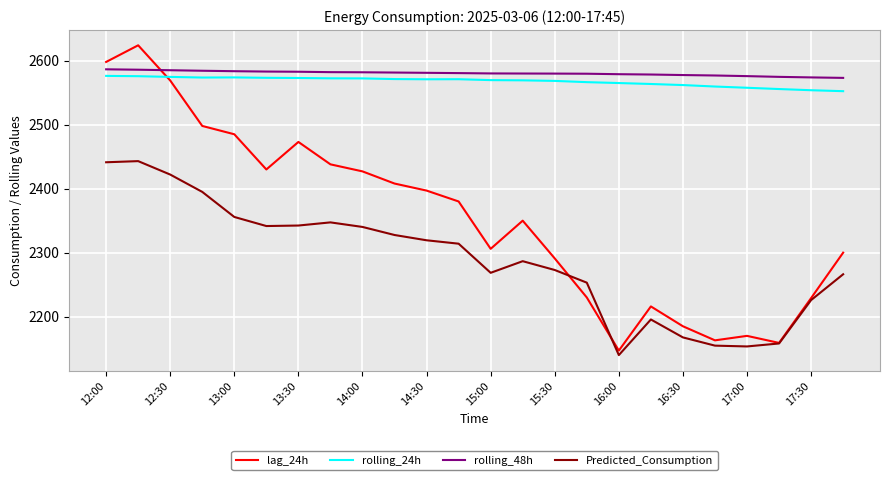

What is the maximum value for lag_24h?

2624.0